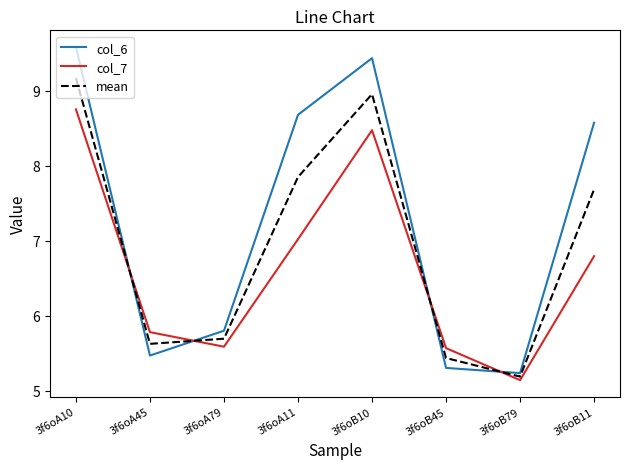

Where does the col_7 series first go above 6?

3f6oA10